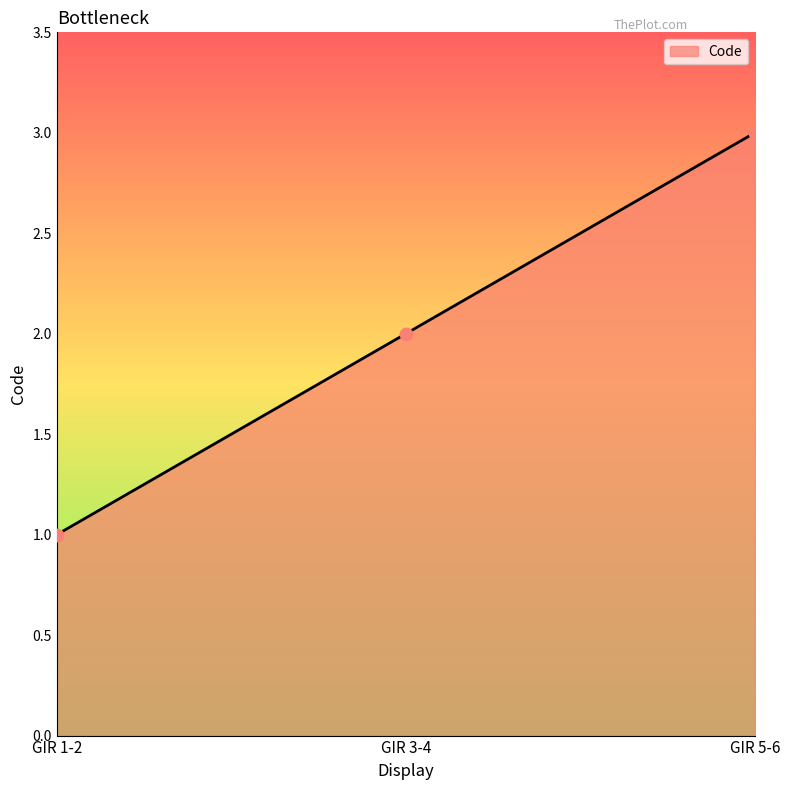

Between GIR 3-4 and GIR 1-2, which is larger?

GIR 3-4